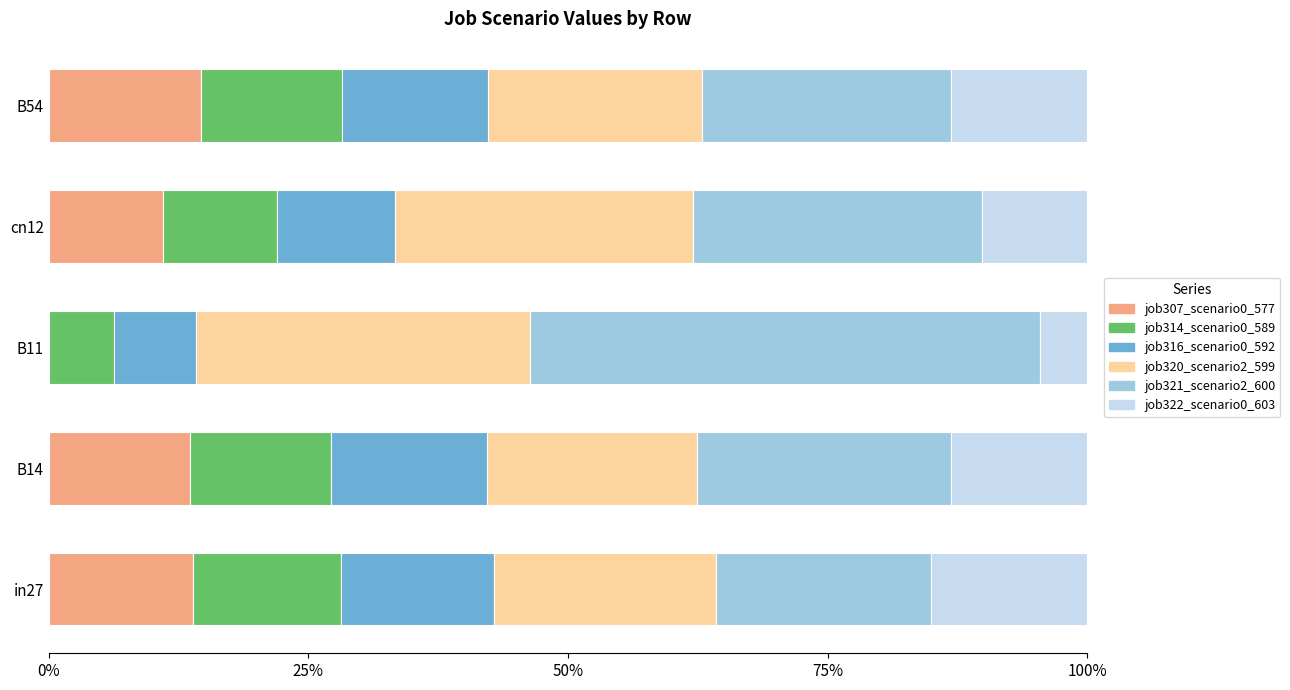

Rank the series by their maximum value, from lowest to highest.

job314_scenario0_589, job307_scenario0_577, job316_scenario0_592, job322_scenario0_603, job320_scenario2_599, job321_scenario2_600